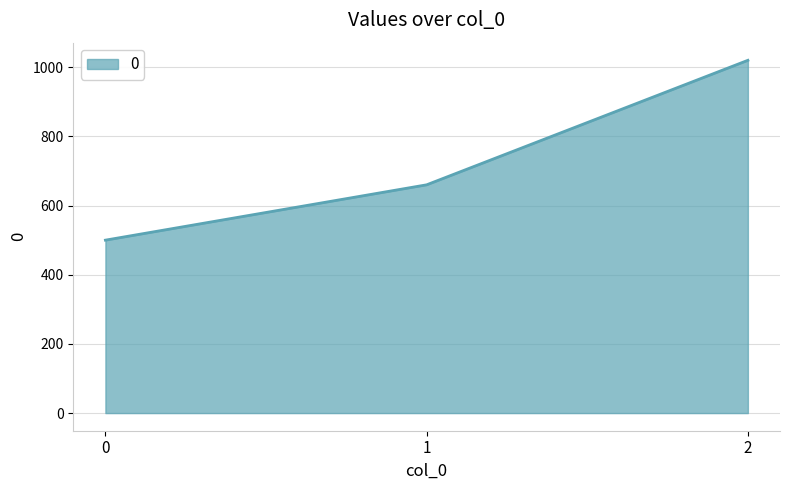

How many series are shown in this chart?

1